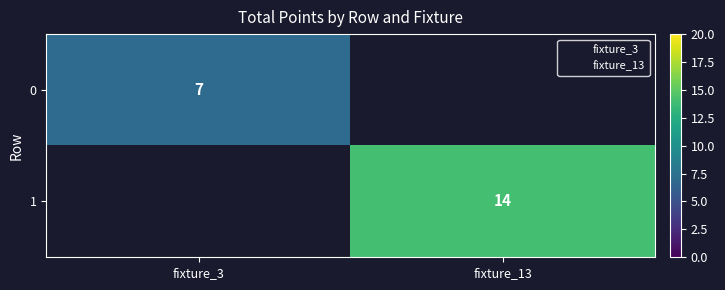

True or false: 0 has a value of 12 at fixture_3.

False